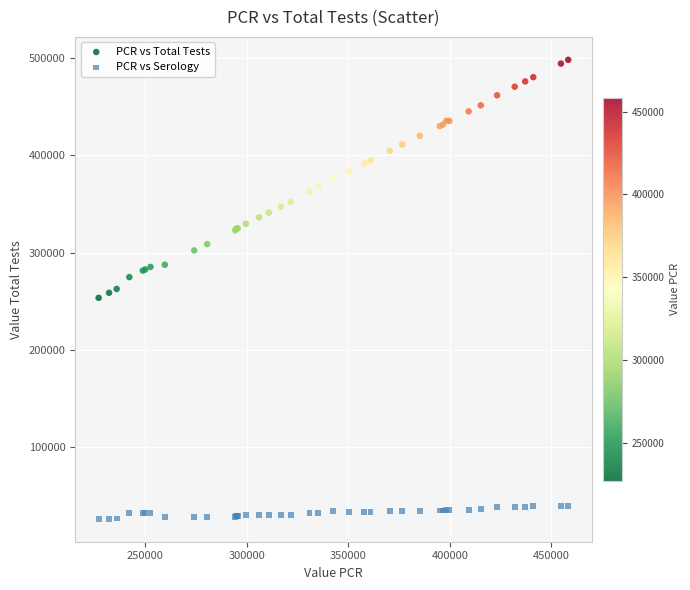

Which series reaches the maximum Y coordinate?

PCR vs Total Tests